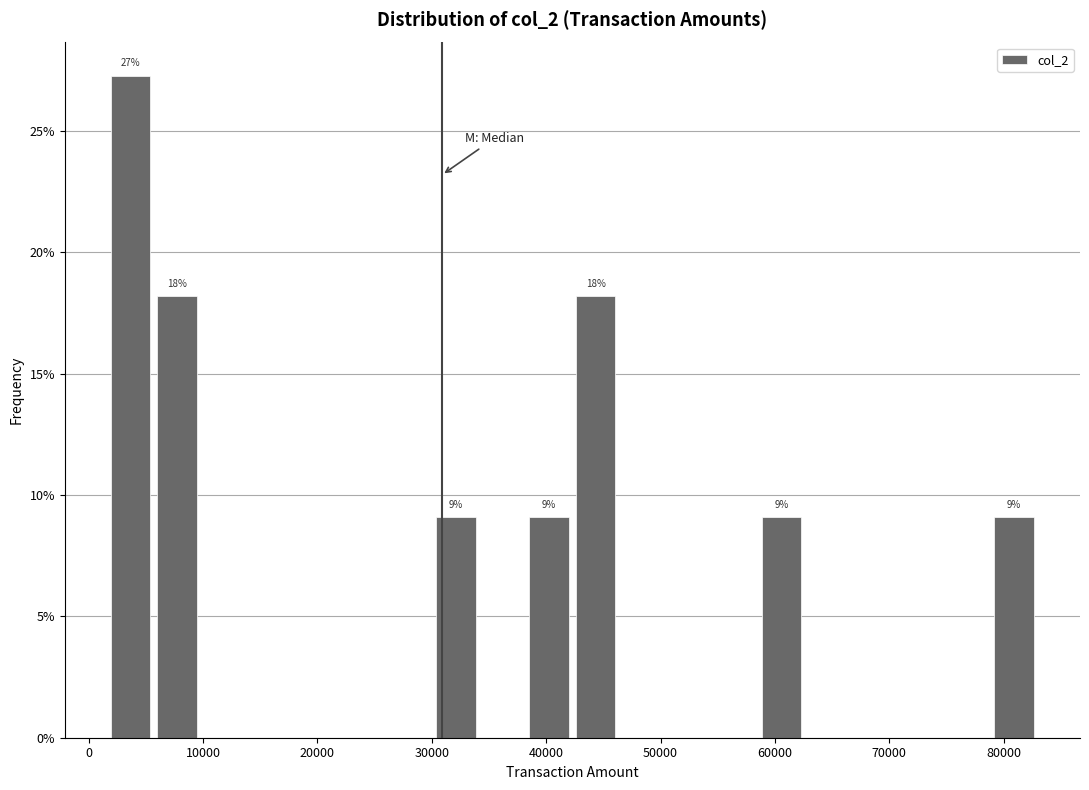

Which range on the x-axis has the tallest bar?

2000 to 6000